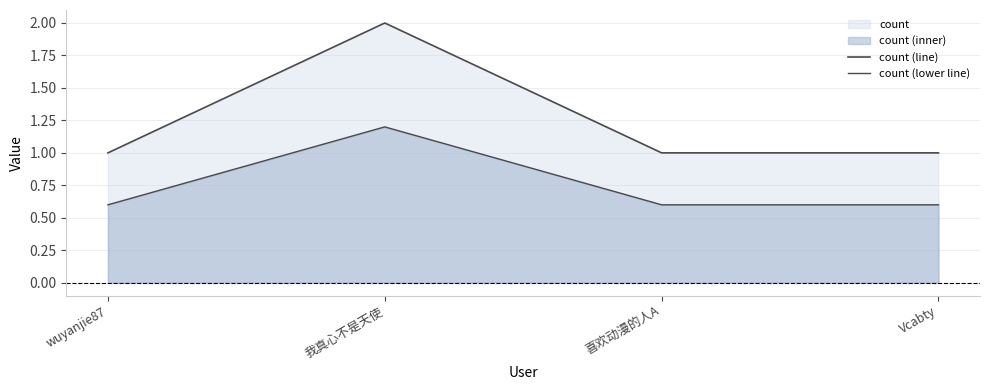

True or false: count (line) has a value of 1.0 at Vcabty.

True